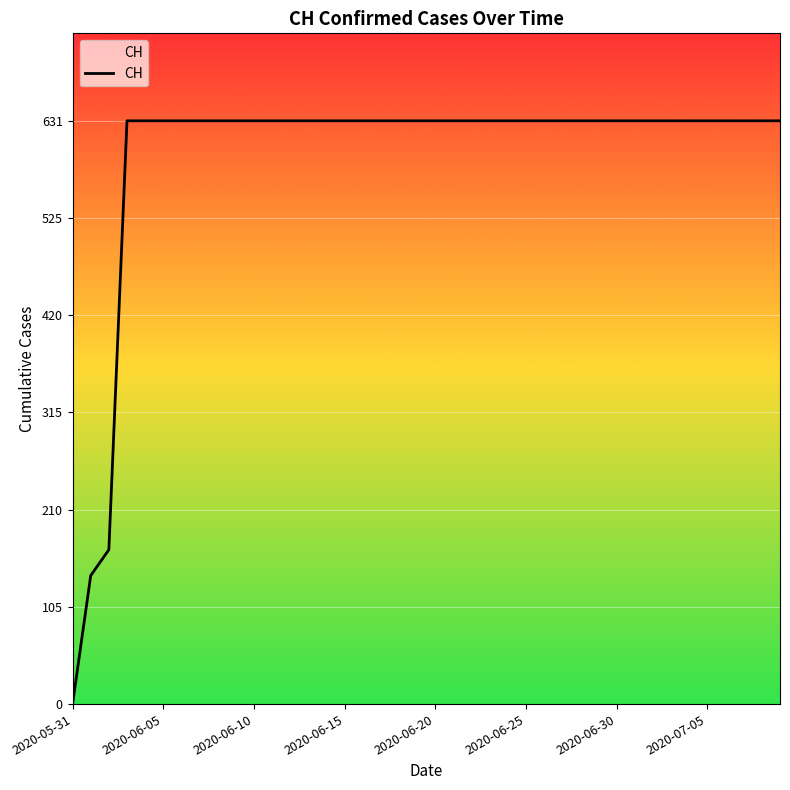

What is the difference between the maximum and minimum values?

631